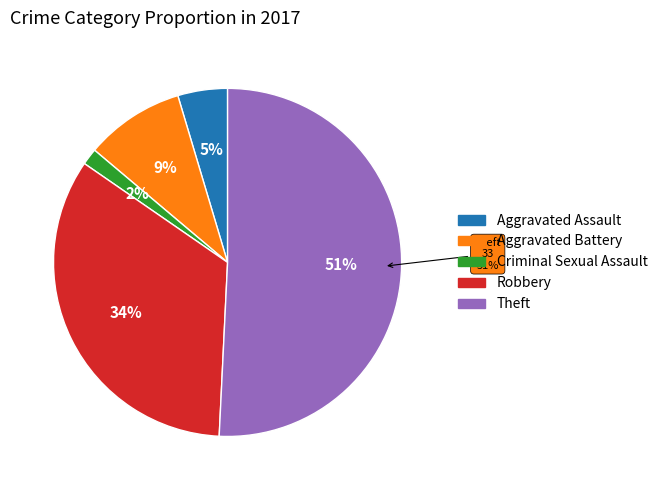

Does any single category account for the majority?

Yes